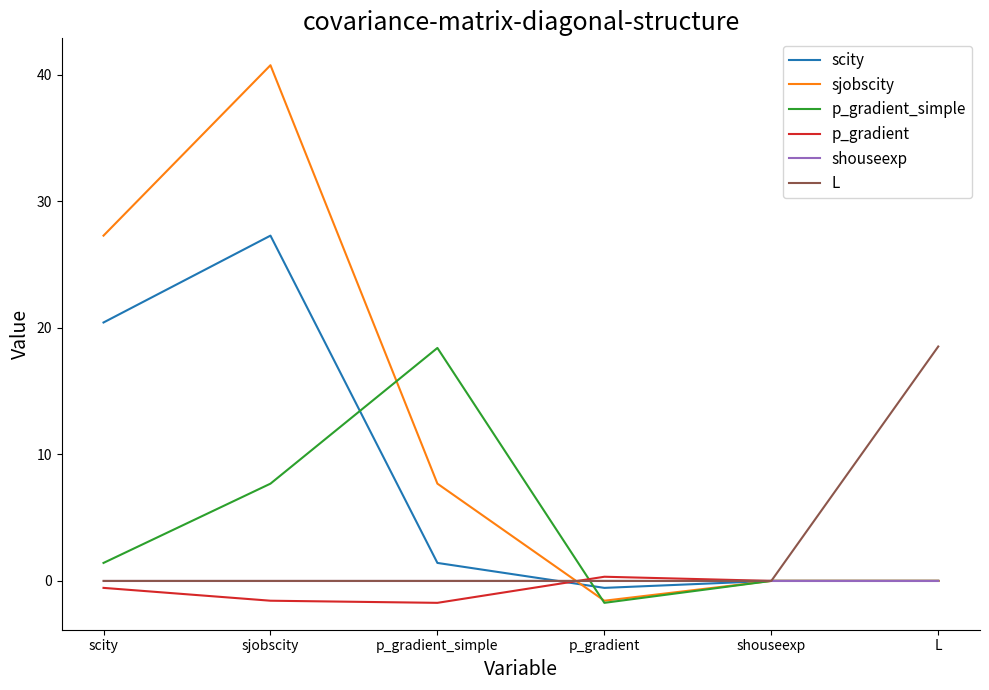

Which series has the largest total across all categories?

sjobscity